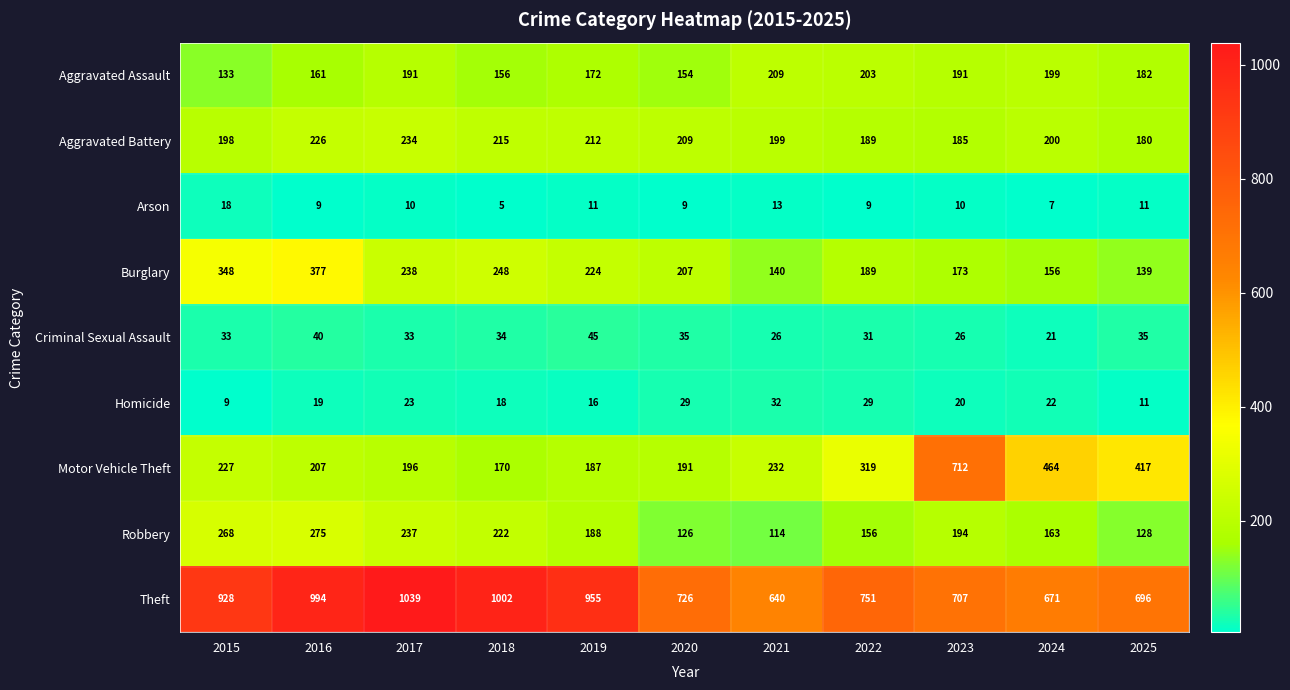

Count the number of categories in the chart.

11